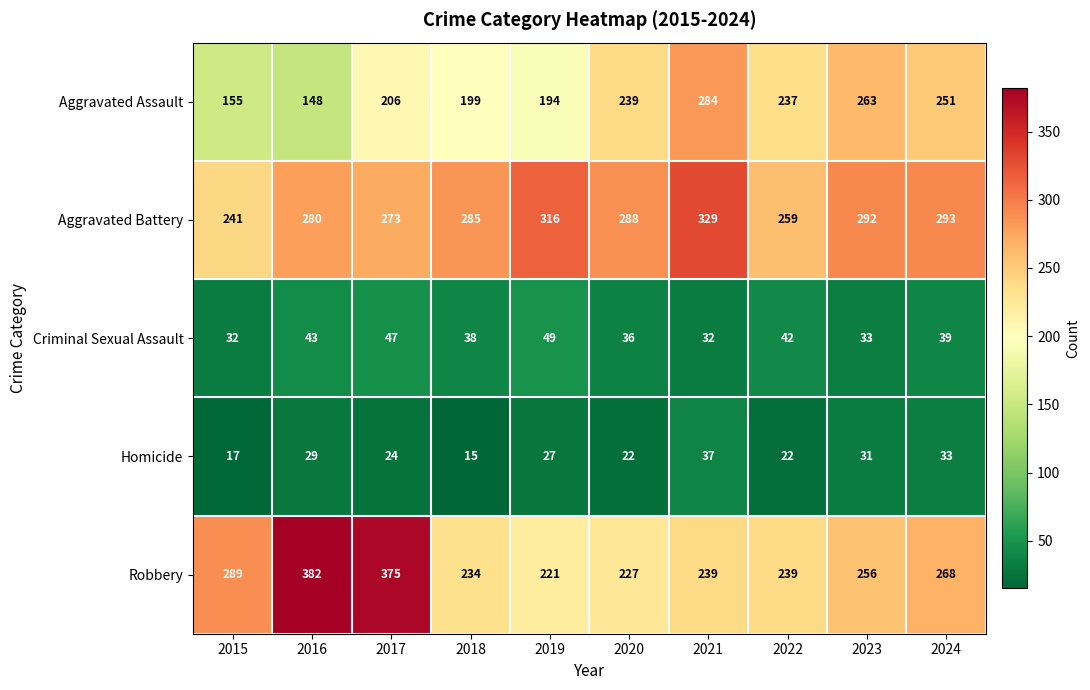

What is the difference between the maximum and minimum values in the Aggravated Assault series?

136